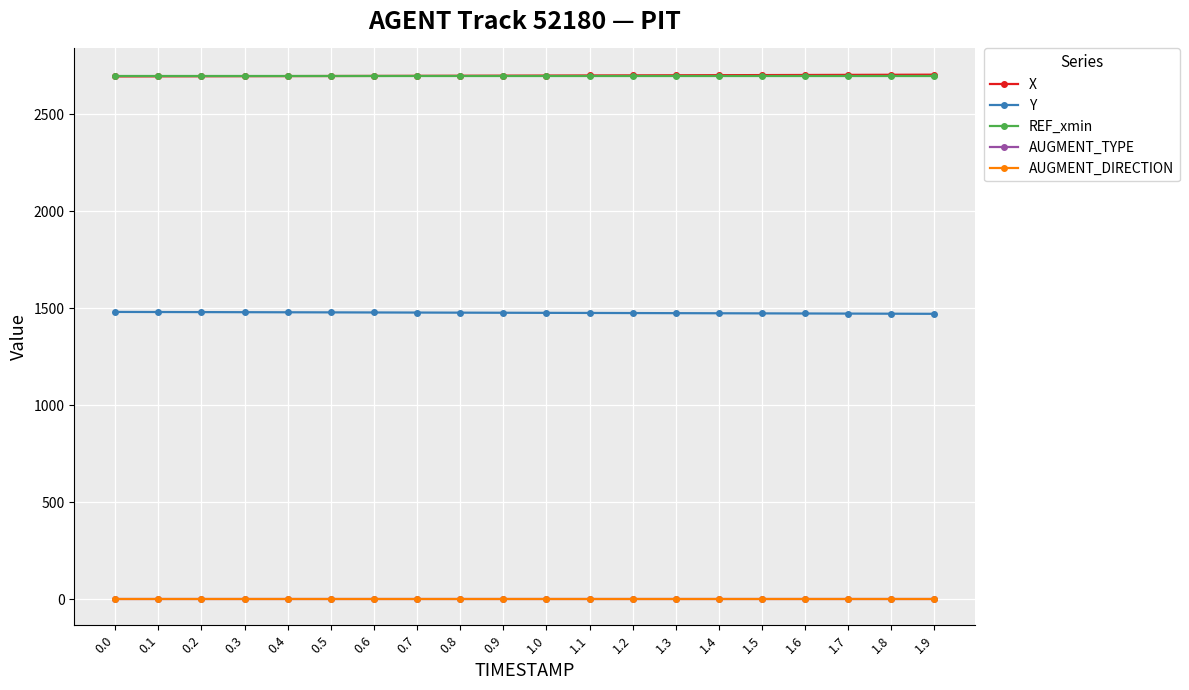

What position from the right is 0.7?

13